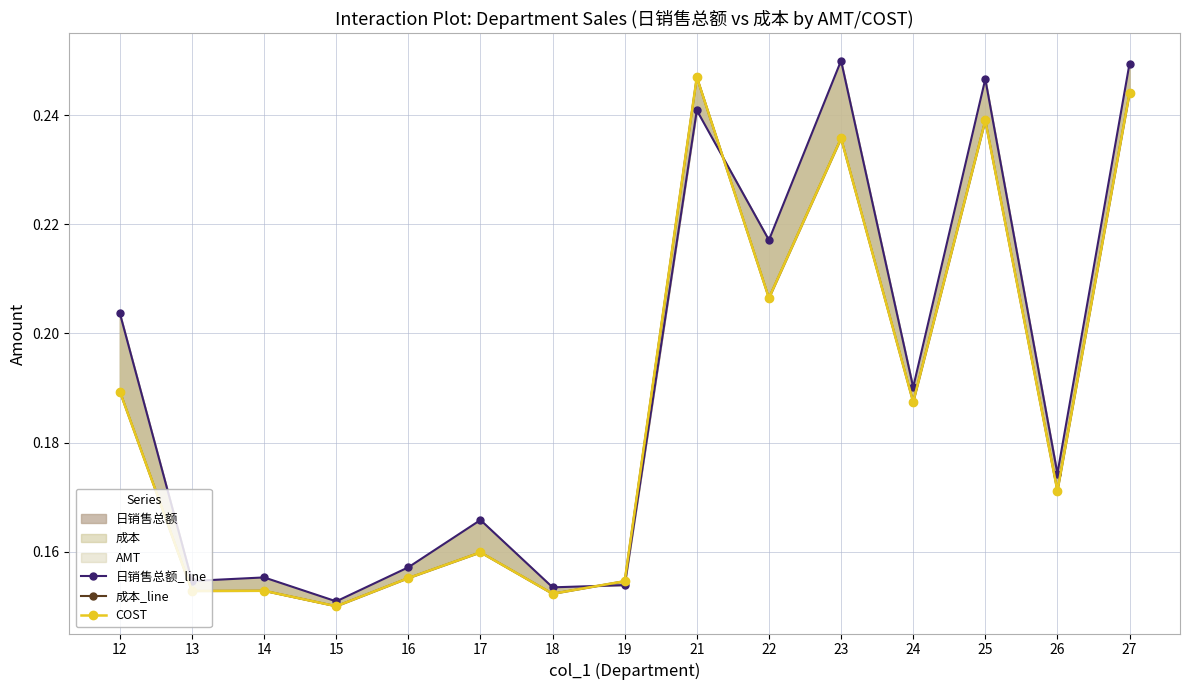

Does the chart have visible grid lines?

Yes